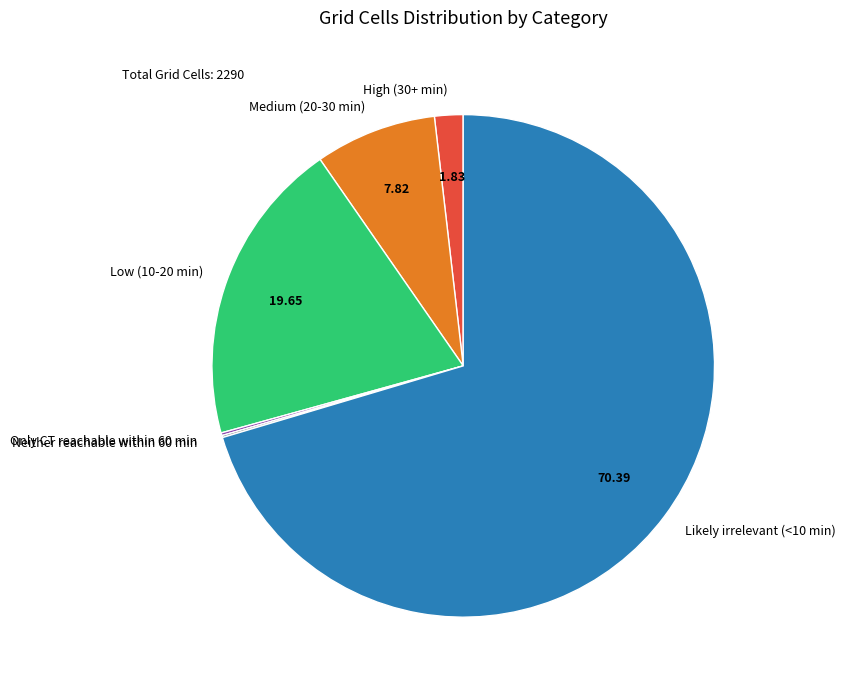

Between Low (10-20 min) and Medium (20-30 min), which is larger?

Low (10-20 min)